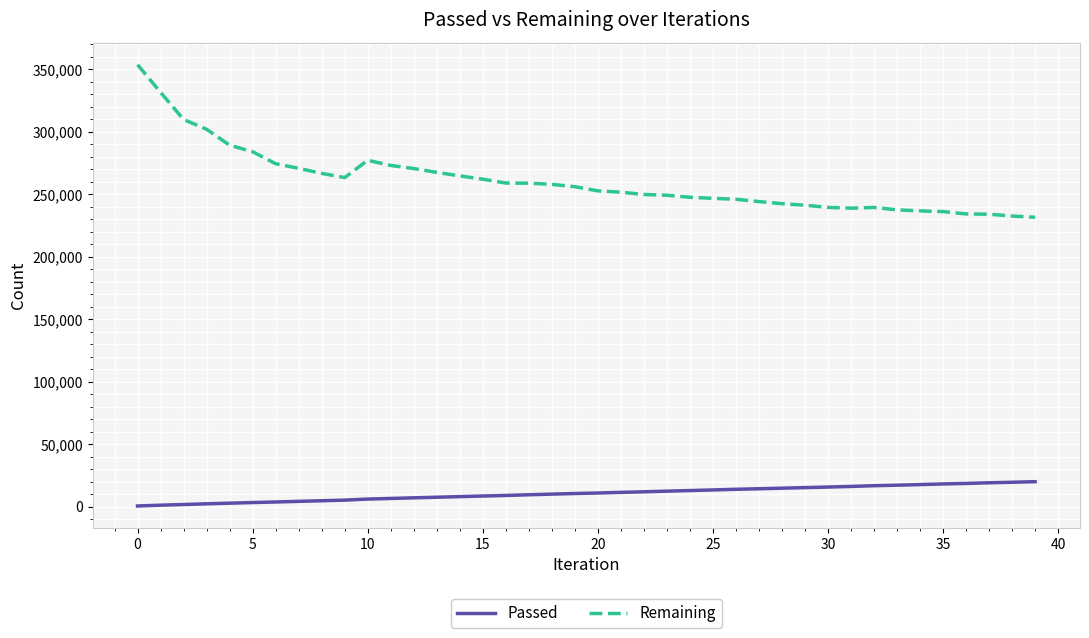

Rank the series by their average value, from highest to lowest.

Remaining, Passed